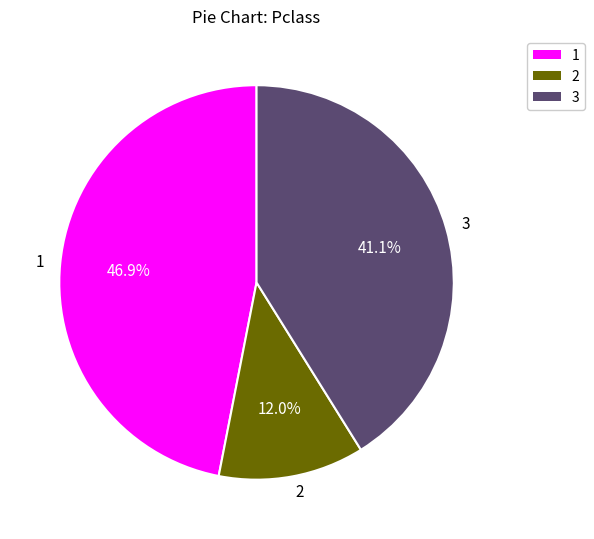

To the nearest percent, what is the average slice percentage?

33%